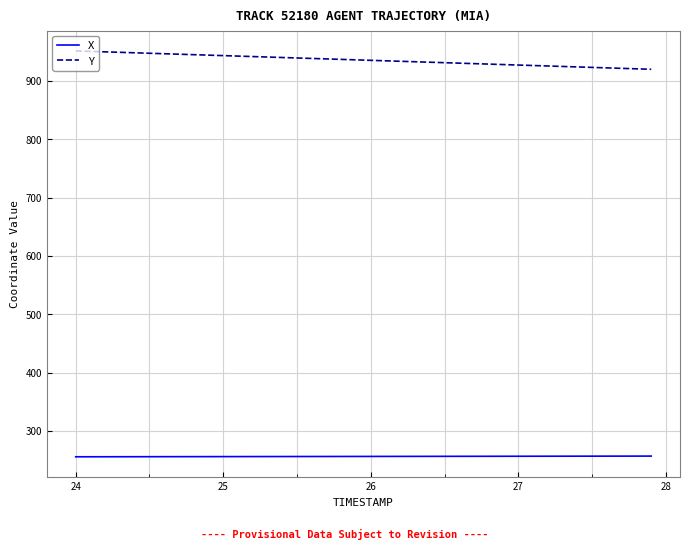

What is the difference between the maximum and minimum values in the Y series?

31.5